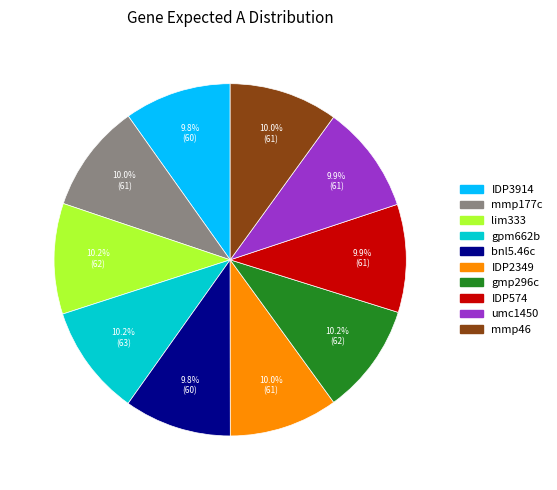

Approximately how many times larger is the value at mmp46 compared to IDP2349?

1.0